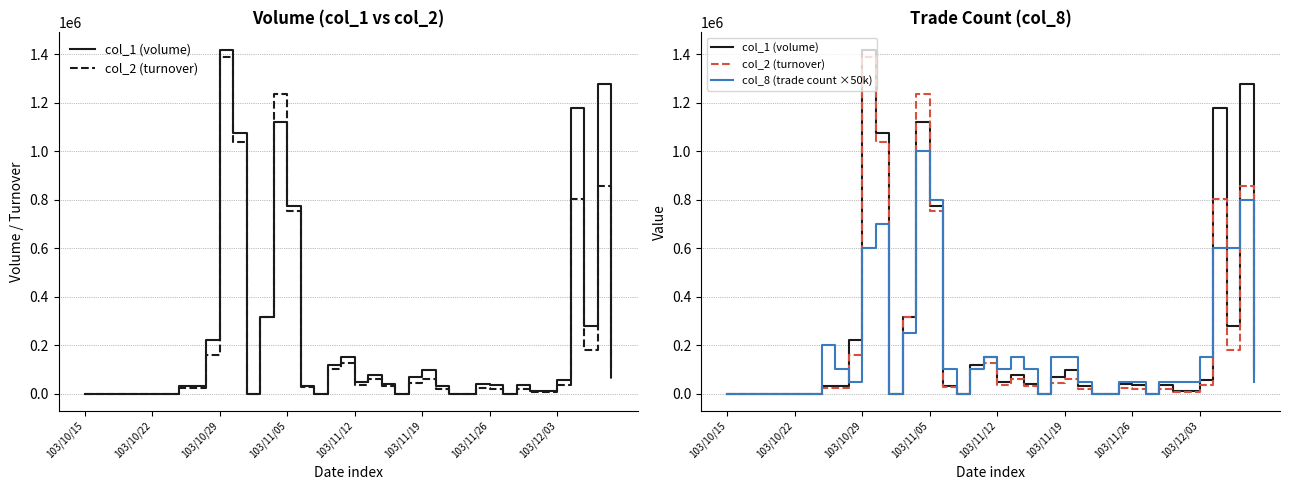

What is the value of the col_8 (trade count ×50k) point at the 16th from the left?

800000